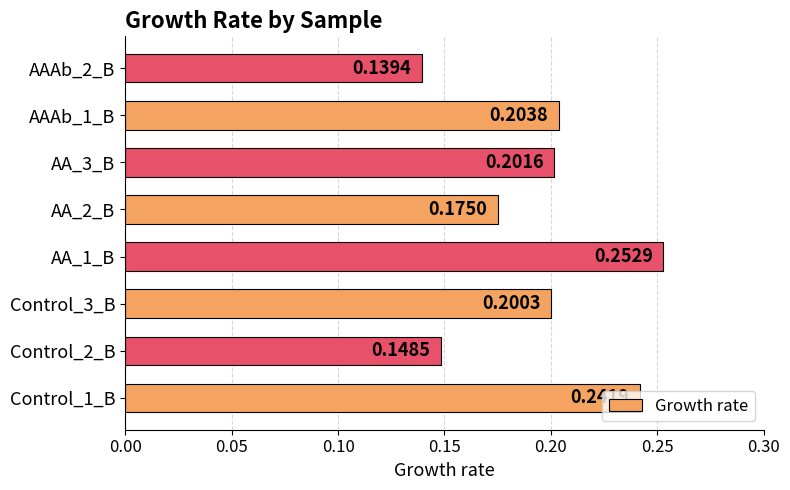

Which has a higher value, AA_3_B or AA_1_B?

AA_1_B